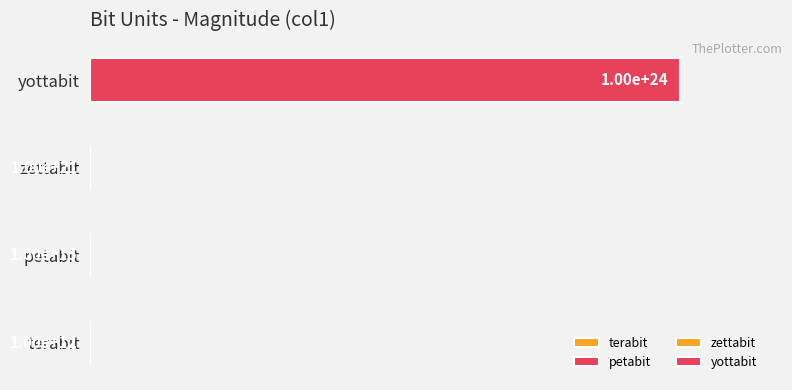

What is the value of the 3rd bar from the left?

1000000000000000000000